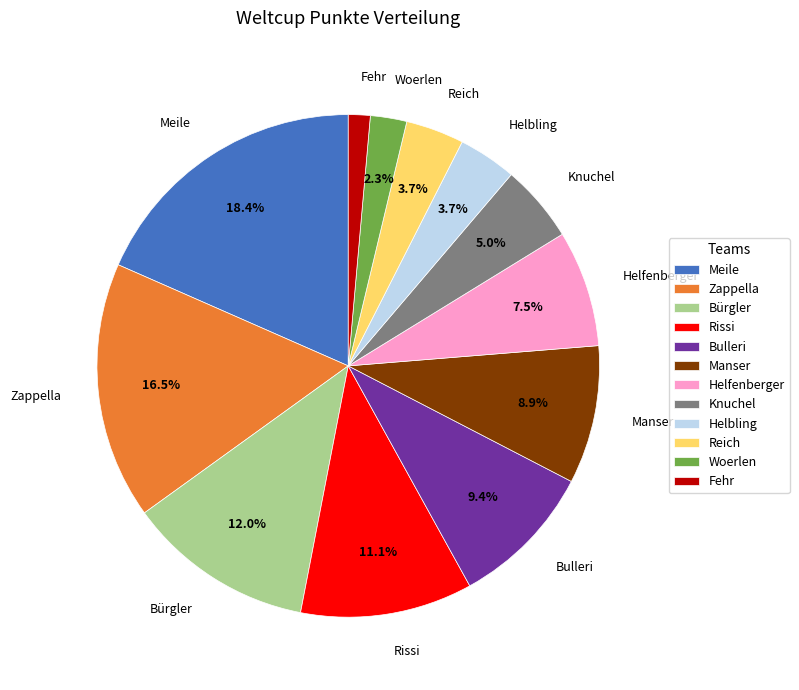

To the nearest percent, what portion does Meile represent?

18%